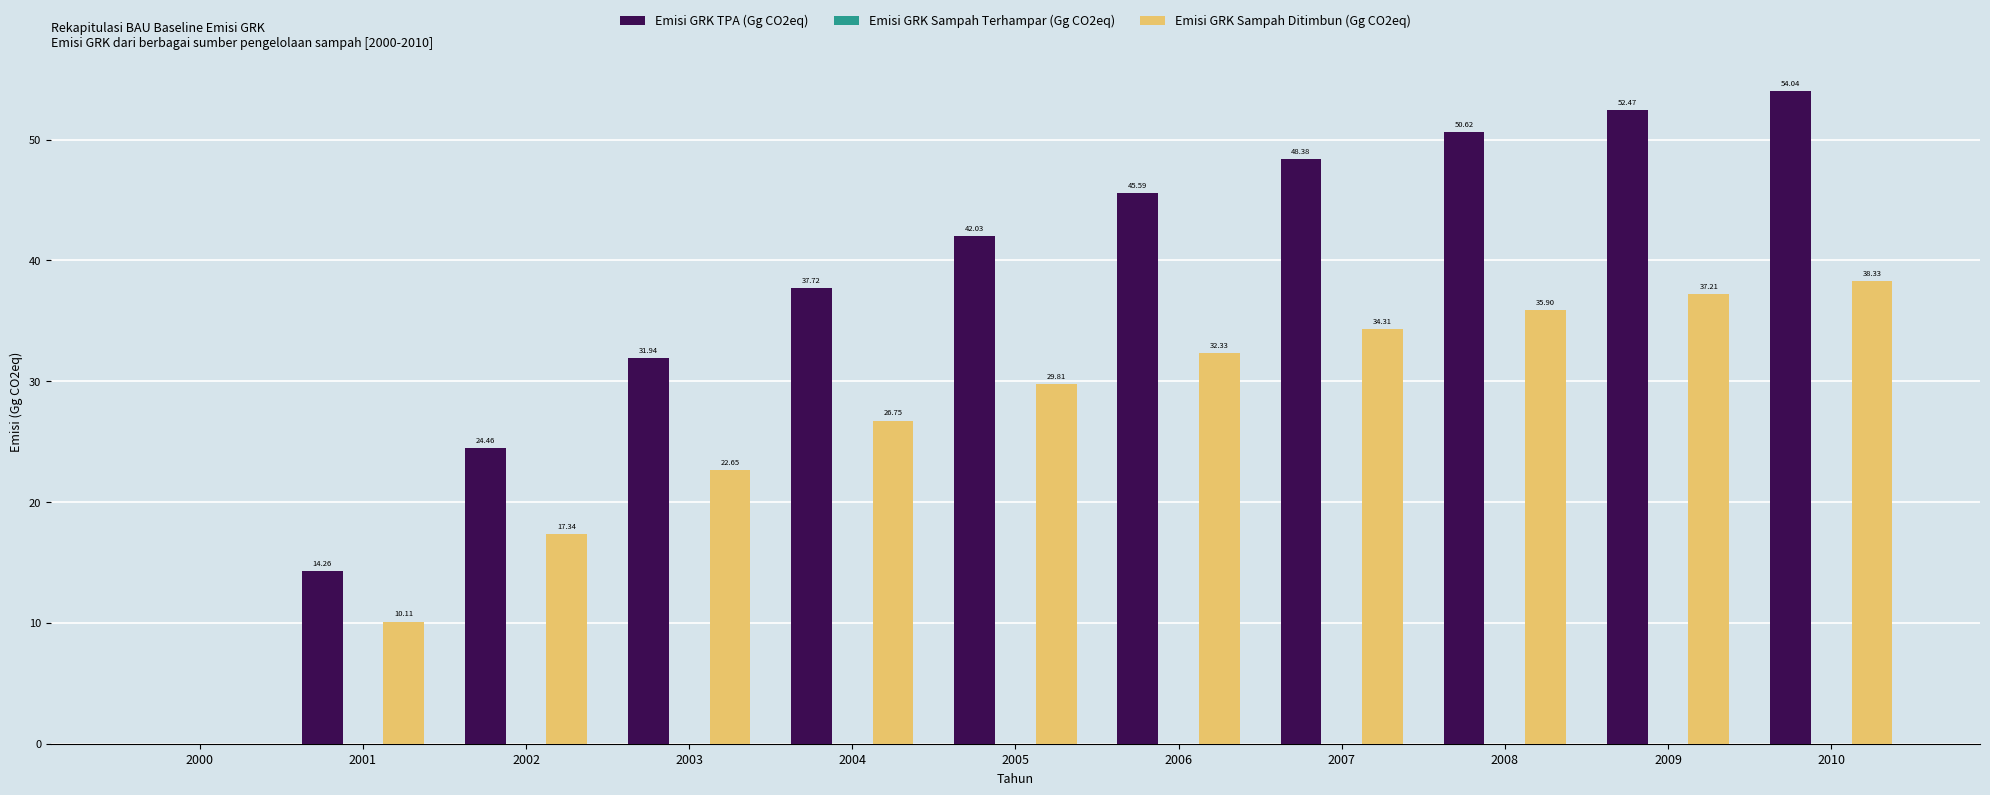

Which category has the highest value across all series?

2010